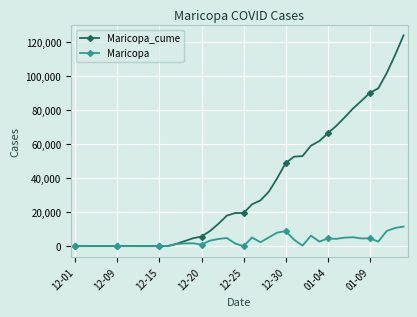

What is the highest value of the Maricopa_cume series?

124023